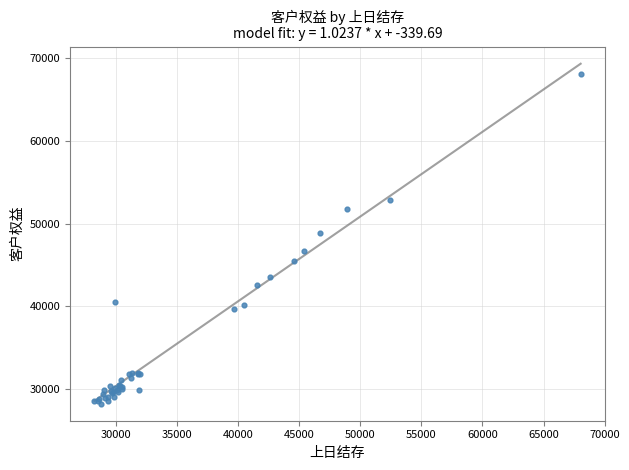

What Y value in the scatter plot is closest to 48154?

48892.9